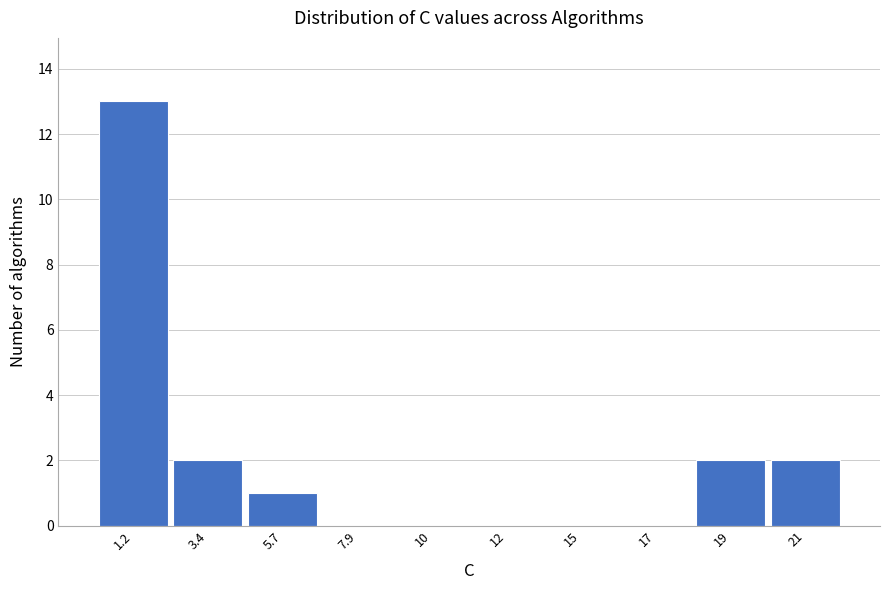

Reading right to left, transcribe all the data shown in this chart.

21=2	19=2	17=0	15=0	12=0	10=0	7.9=0	5.7=1	3.4=2	1.2=13